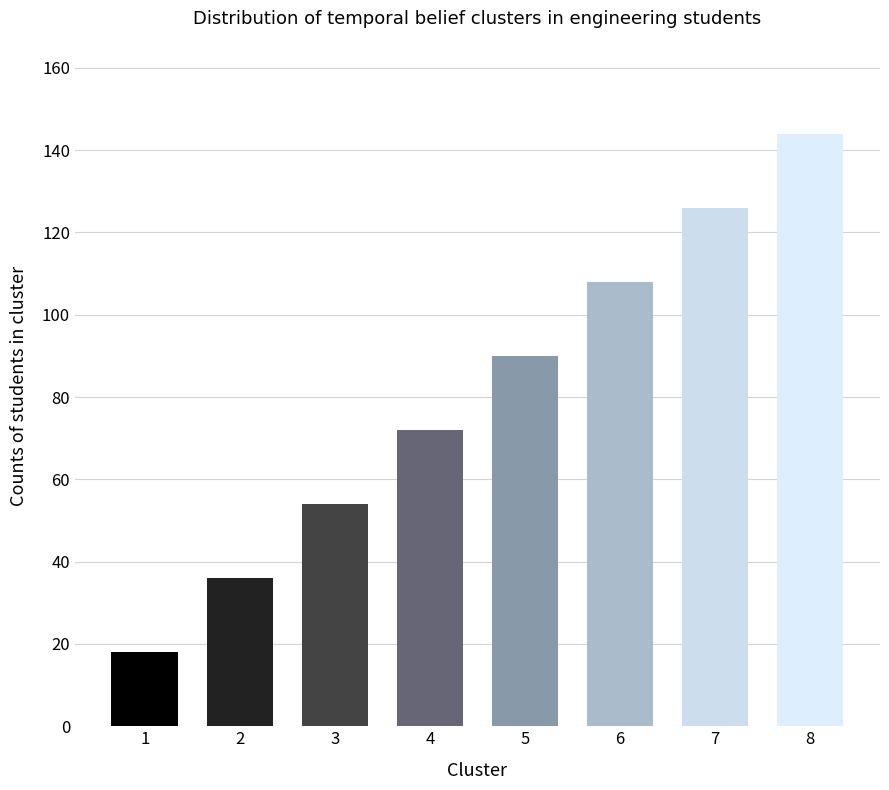

How many data points does each series have?

8